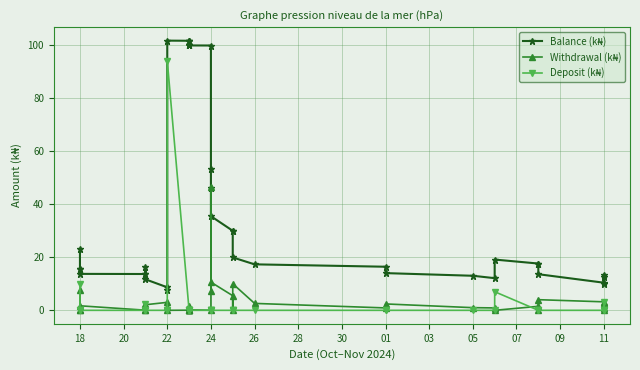

Where is the first local minimum for Withdrawal (k₦)?

18